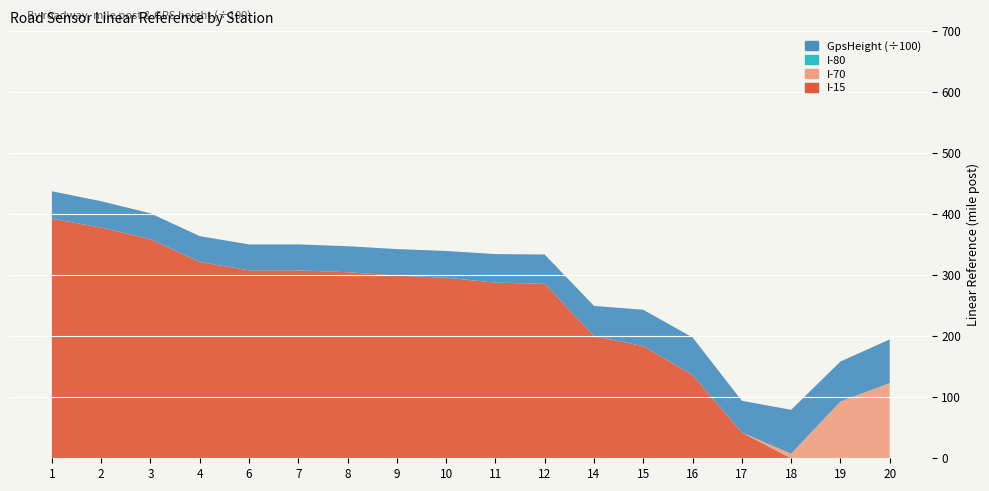

Reading left to right, extract all data points from this chart.

I-15: 1=392.3	2=377.8	3=358.8	4=321.5	6=307.8	7=307.8	8=304.6	9=299.1	10=295.7	11=287.6	12=285.7	14=200.1	15=183.6	16=136.3	17=42.2	18=0.0	19=0.0	20=0.0
I-70: 1=0.0	2=0.0	3=0.0	4=0.0	6=0.0	7=0.0	8=0.0	9=0.0	10=0.0	11=0.0	12=0.0	14=0.0	15=0.0	16=0.0	17=0.0	18=7.5	19=93.0	20=123.2
I-80: 1=0.0	2=0.0	3=0.0	4=0.0	6=0.0	7=0.0	8=0.0	9=0.0	10=0.0	11=0.0	12=0.0	14=0.0	15=0.0	16=0.0	17=0.0	18=0.0	19=0.0	20=0.0
GpsHeight (÷100): 1=44.9	2=43.2	3=42.3	4=42.3	6=42.5	7=42.5	8=42.6	9=43.5	10=43.8	11=46.8	12=48.0	14=49.4	15=59.6	16=61.7	17=52.0	18=71.9	19=65.4	20=71.5